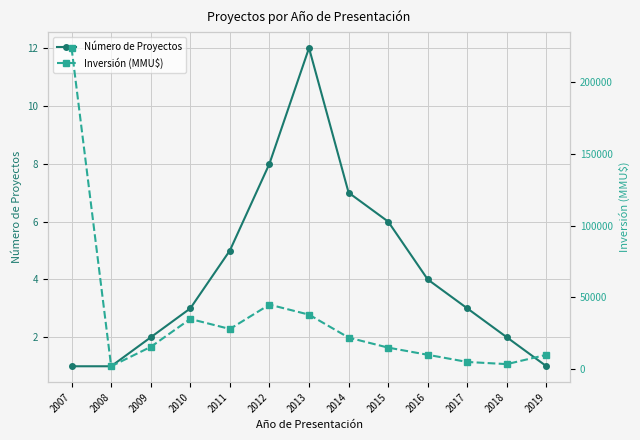

Rank the series by their average value, from lowest to highest.

Número de Proyectos, Inversión (MMU$)